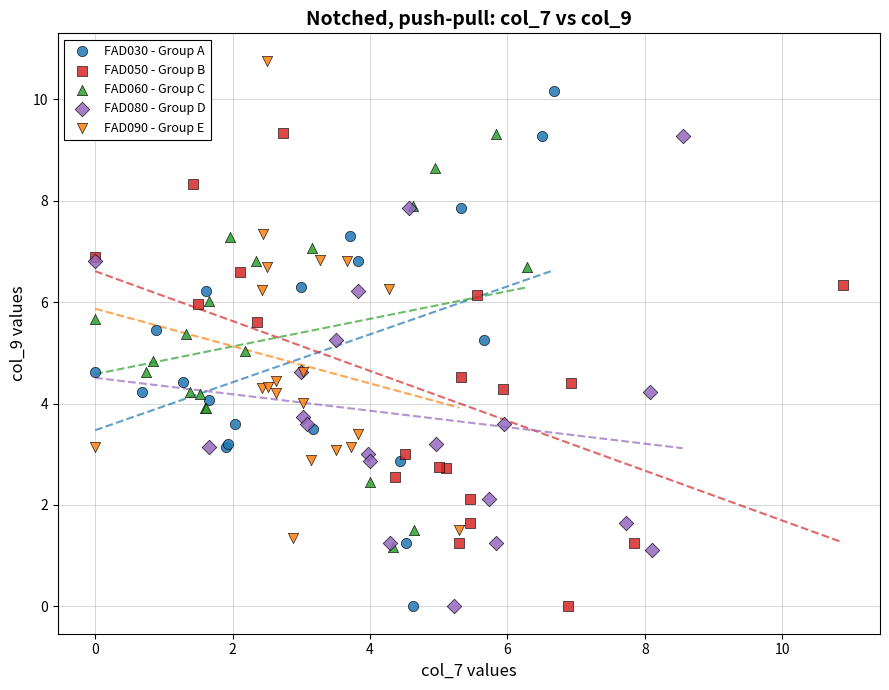

What are all the series names shown in the legend?

FAD030 - Group A, FAD050 - Group B, FAD060 - Group C, FAD080 - Group D, FAD090 - Group E